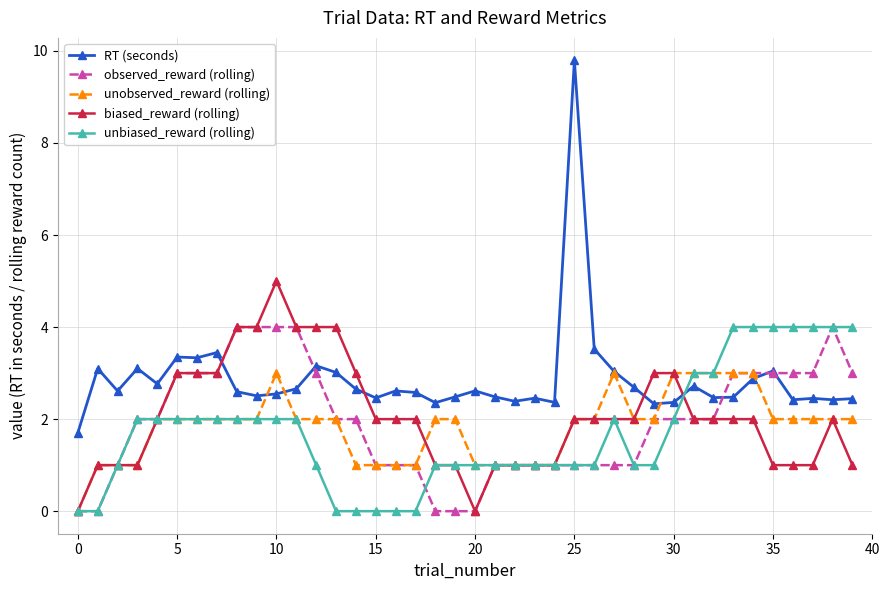

Which series has the largest total across all categories?

RT (seconds)